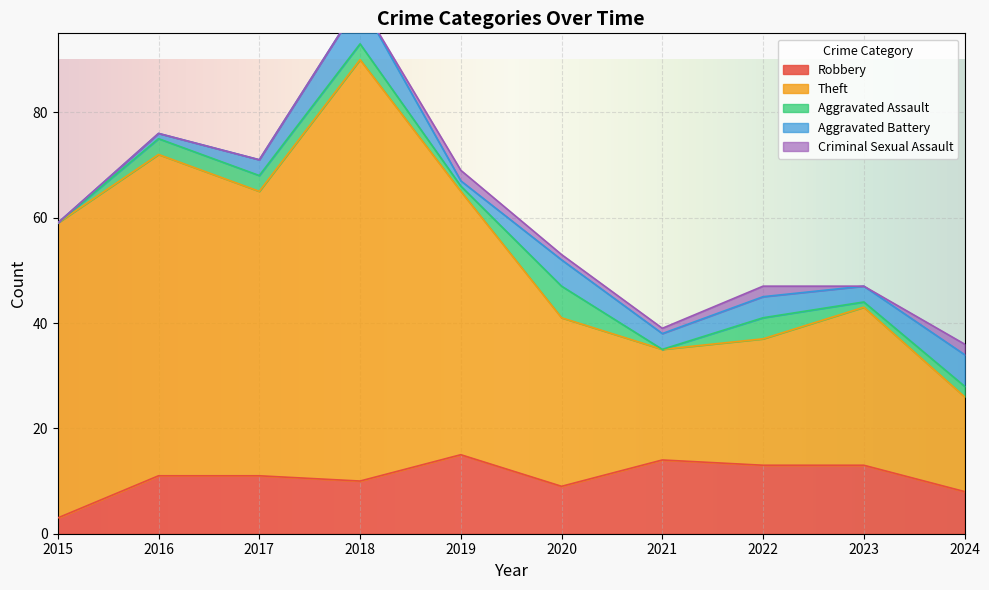

Where does the Robbery series first go above 11?

2019